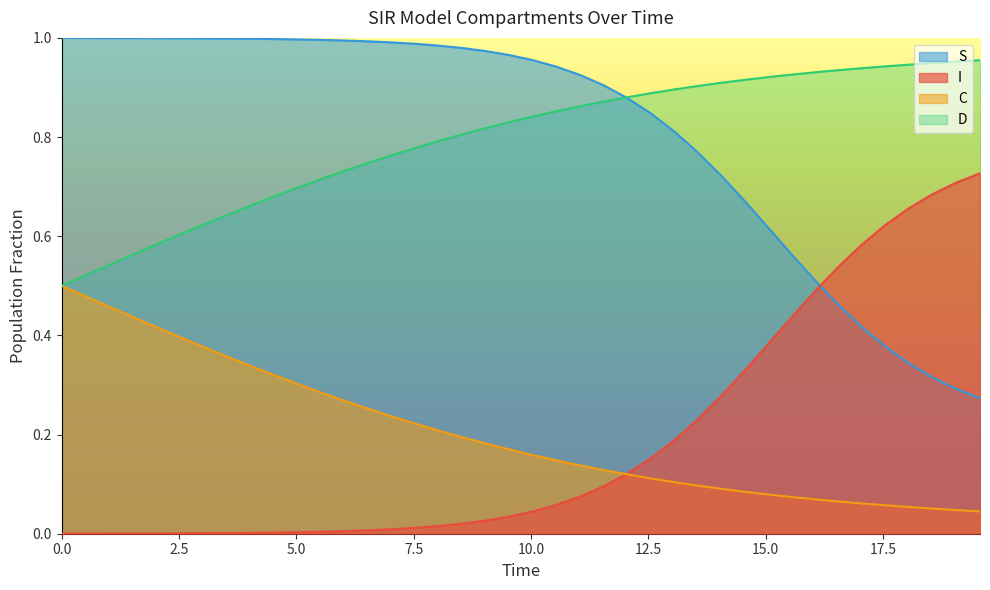

Which series has the largest range (max minus min)?

S